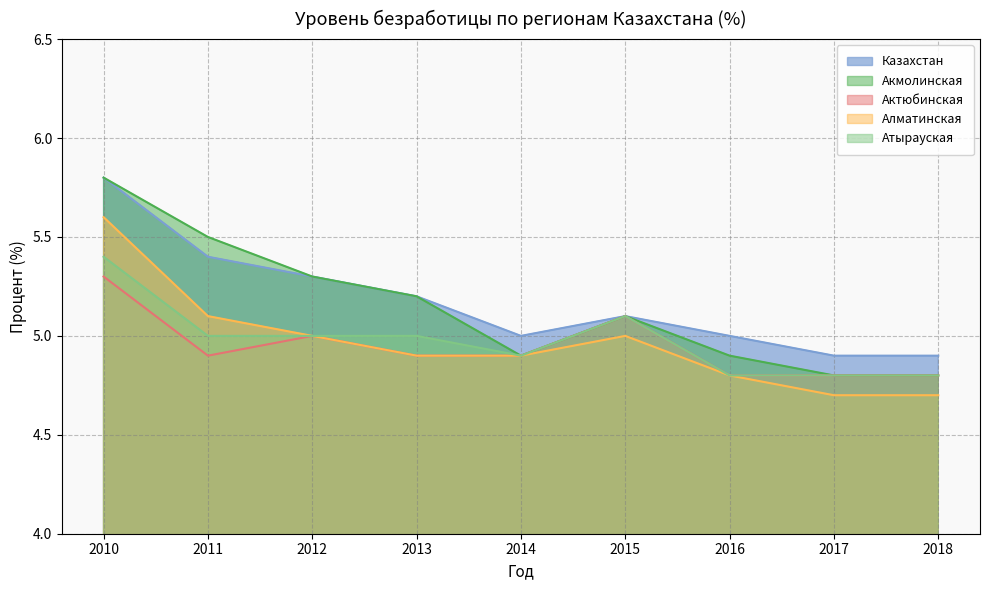

What is the sum of all Актюбинская values?

44.5